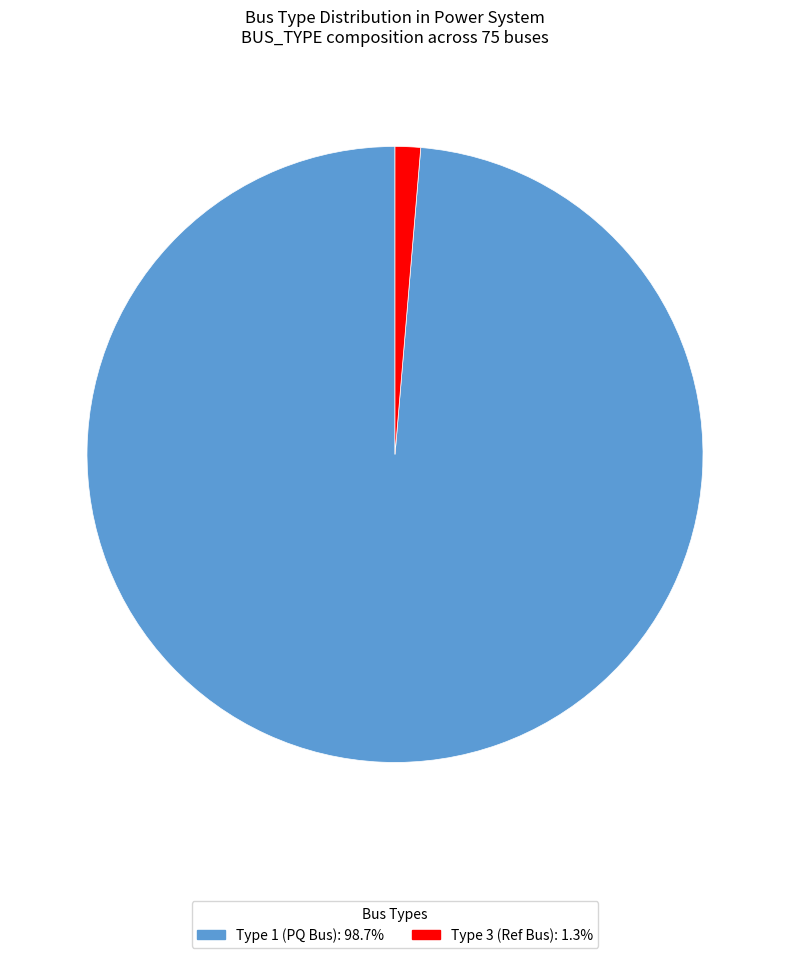

Is there a majority slice in this chart?

Yes